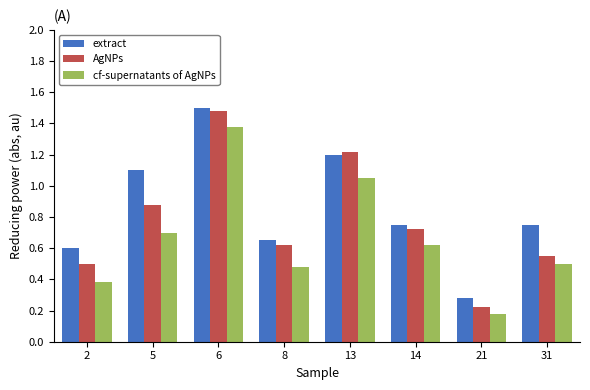

Is the value of extract at 31 greater than the value of AgNPs at 21?

Yes